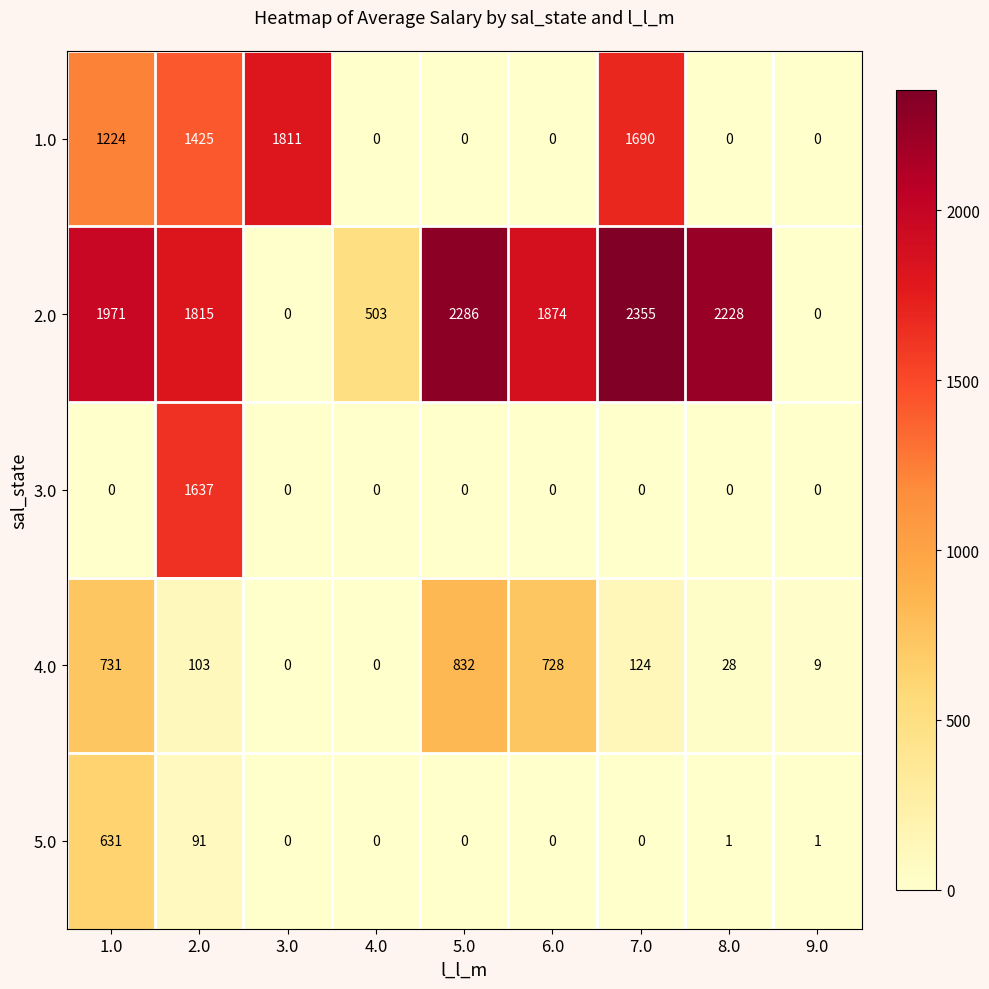

How many values in the 5.0 series exceed 0?

4